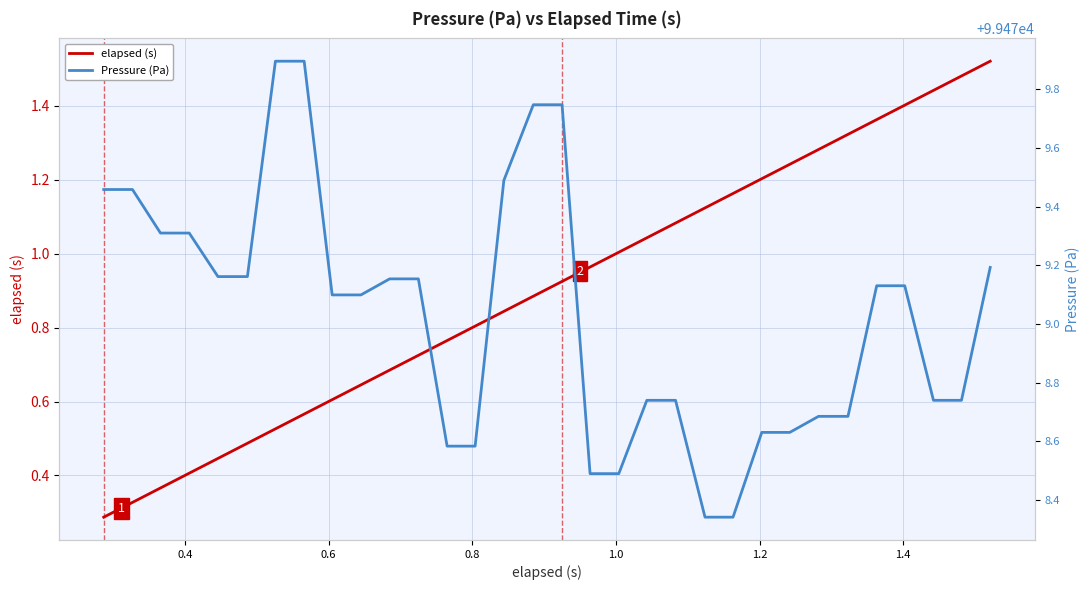

True or false: Pressure (Pa) and elapsed (s) intersect in this chart.

False